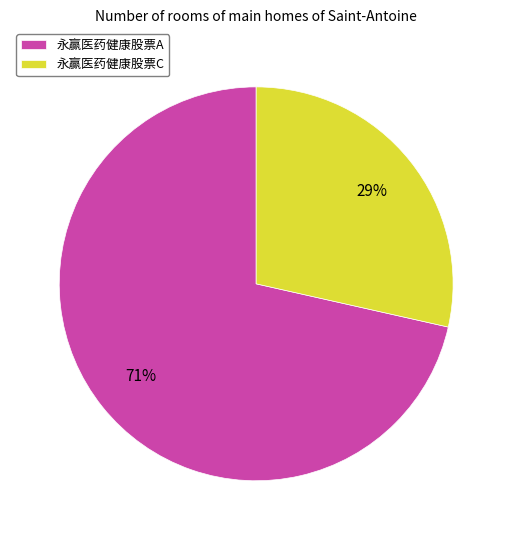

Which category accounts for the majority?

永赢医药健康股票A